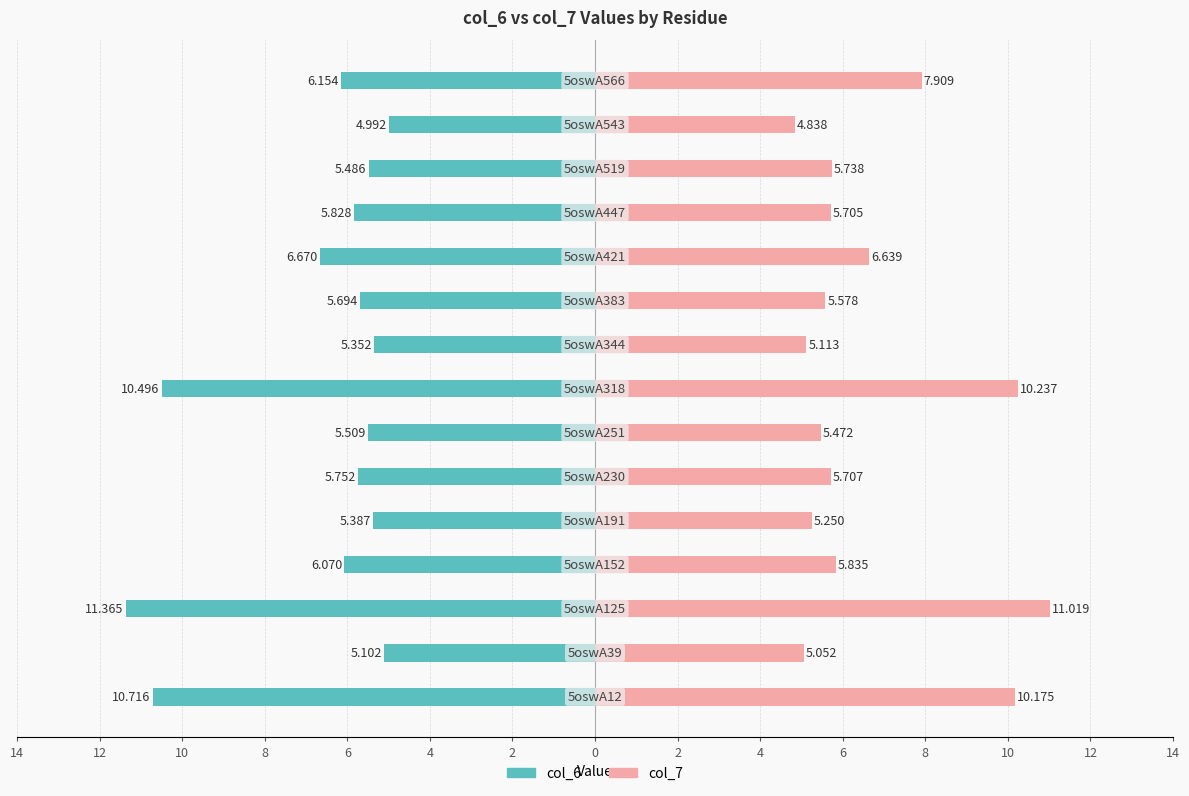

Reading right to left, extract all data points from this chart.

col_6: -6.2	-5.0	-5.5	-5.8	-6.7	-5.7	-5.4	-10.5	-5.5	-5.8	-5.4	-6.1	-11.4	-5.1	-10.7
col_7: 7.9	4.8	5.7	5.7	6.6	5.6	5.1	10.2	5.5	5.7	5.2	5.8	11.0	5.1	10.2